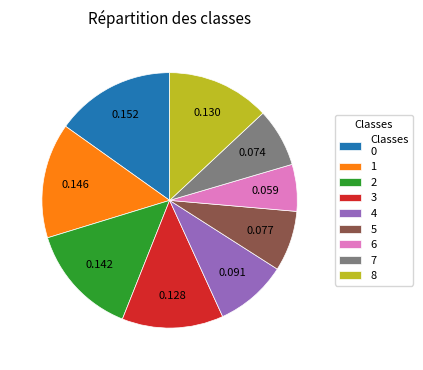

Do 1 and 8 together represent more than half of the pie?

No